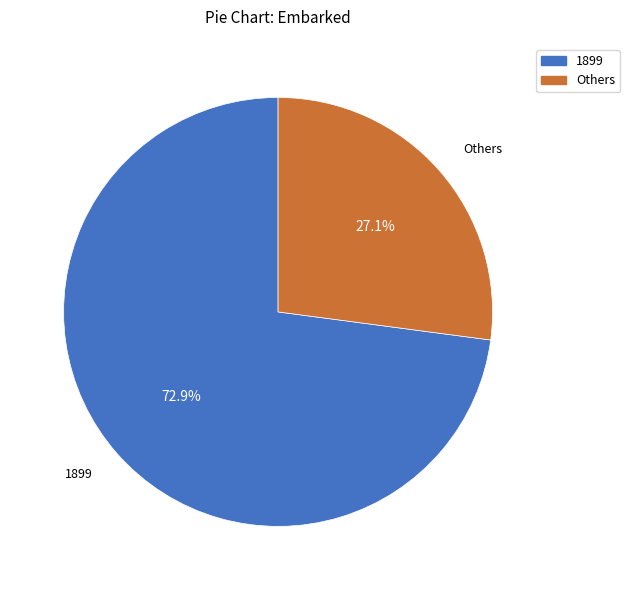

Which category has the biggest portion of the pie?

1899